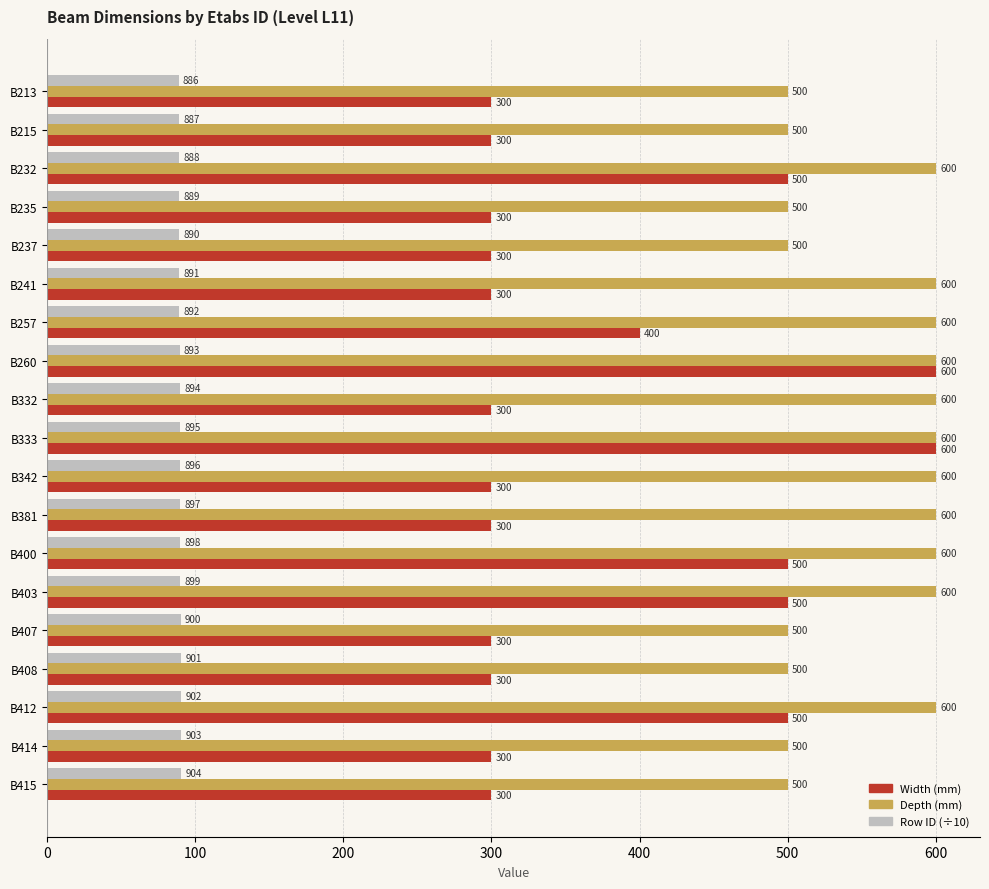

Which series has the widest spread of values?

Width (mm)